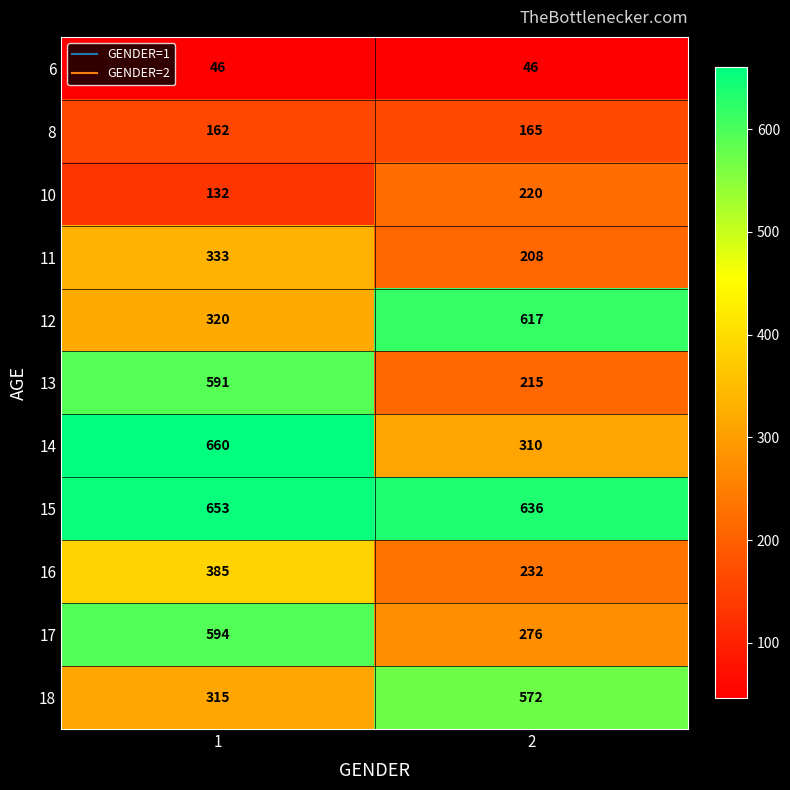

List the series in order of their peak value, highest first.

14, 15, 12, 17, 13, 18, 16, 11, 10, 8, 6